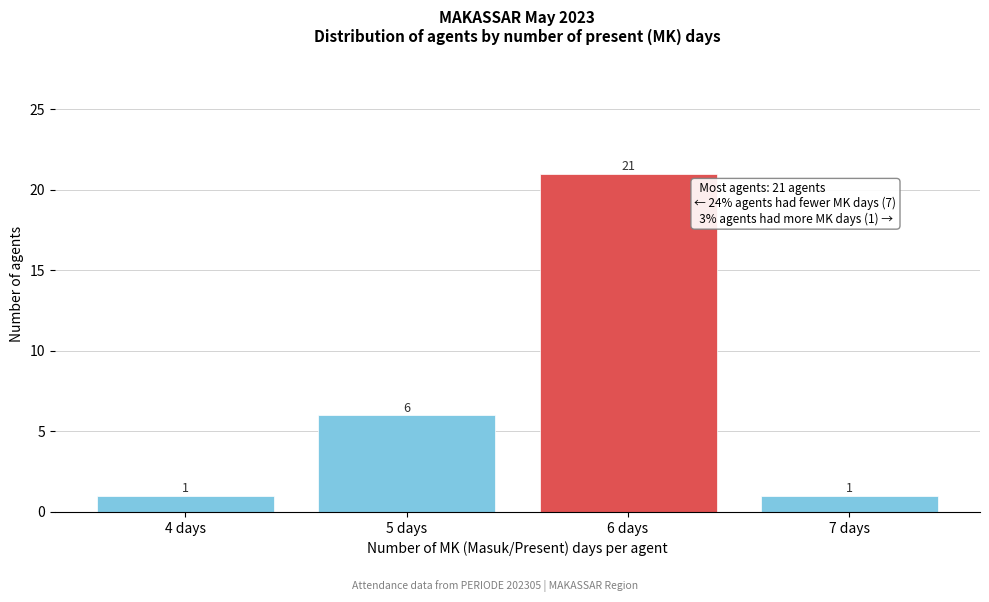

Reading left to right, list all the values displayed in this chart.

1	6	21	1